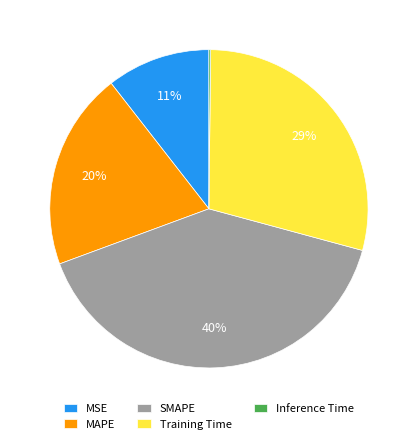

Does any single category account for the majority?

No